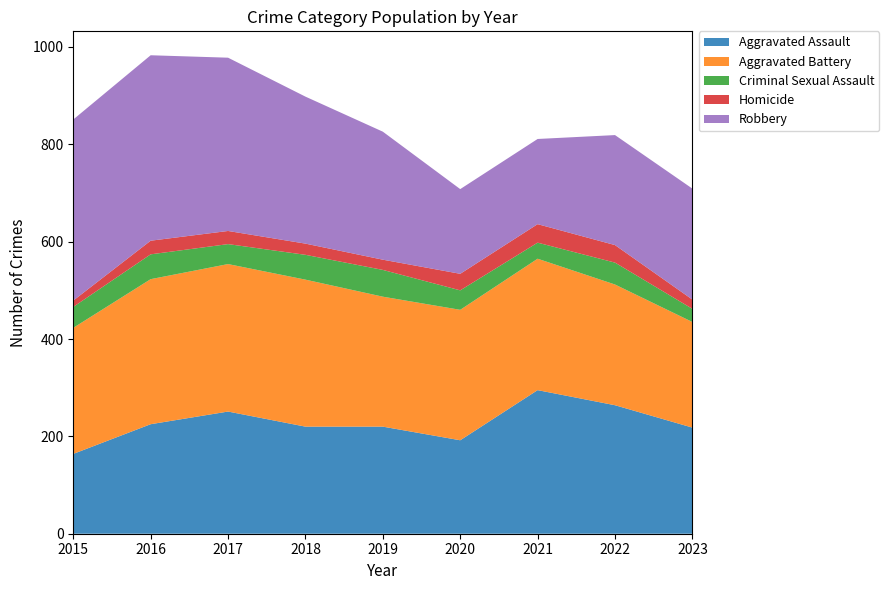

Reading left to right, list all the values displayed in this chart.

Aggravated Assault: 164	225	251	220	220	192	295	264	218
Aggravated Battery: 259	298	303	302	267	268	270	248	217
Criminal Sexual Assault: 43	51	41	51	55	40	33	45	27
Homicide: 13	28	27	23	21	34	38	36	19
Robbery: 372	381	356	302	263	174	175	226	228